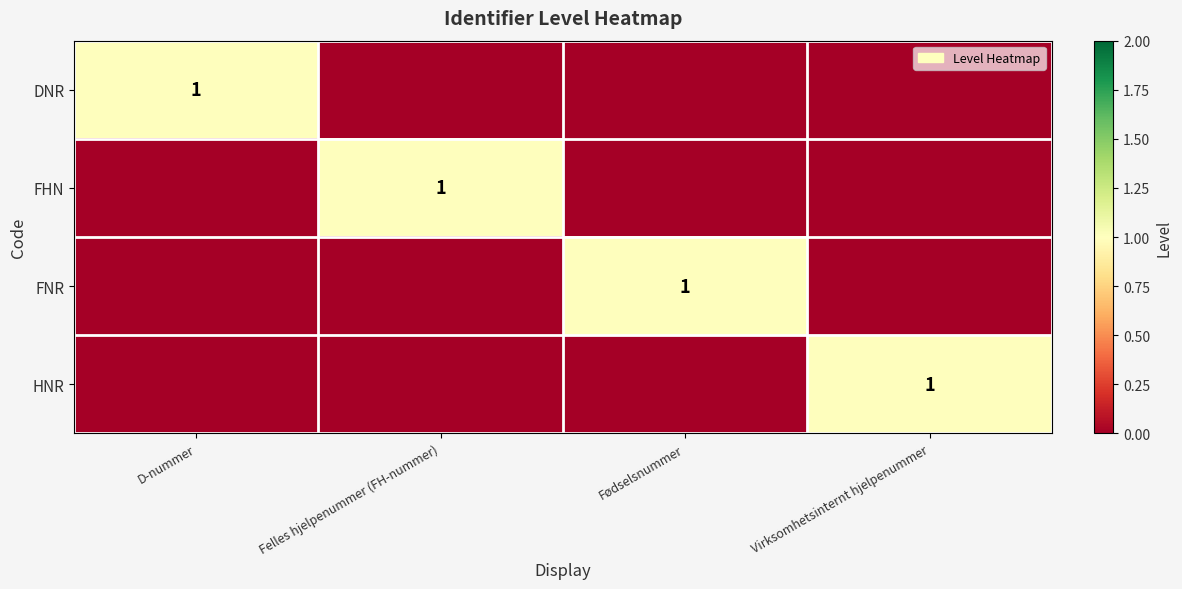

At which category is the sum across all series the highest?

D-nummer